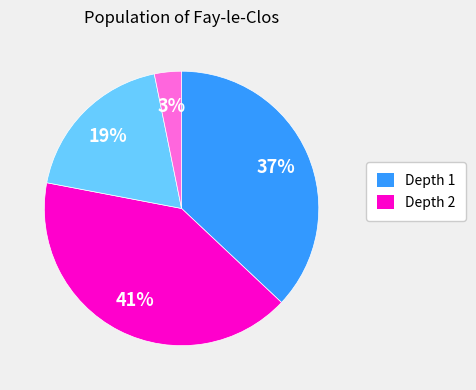

To the nearest percent, what is the difference between the largest and smallest slice percentages?

38%